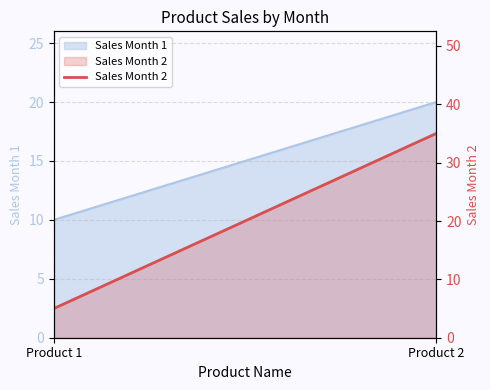

What is the smallest value displayed?

5